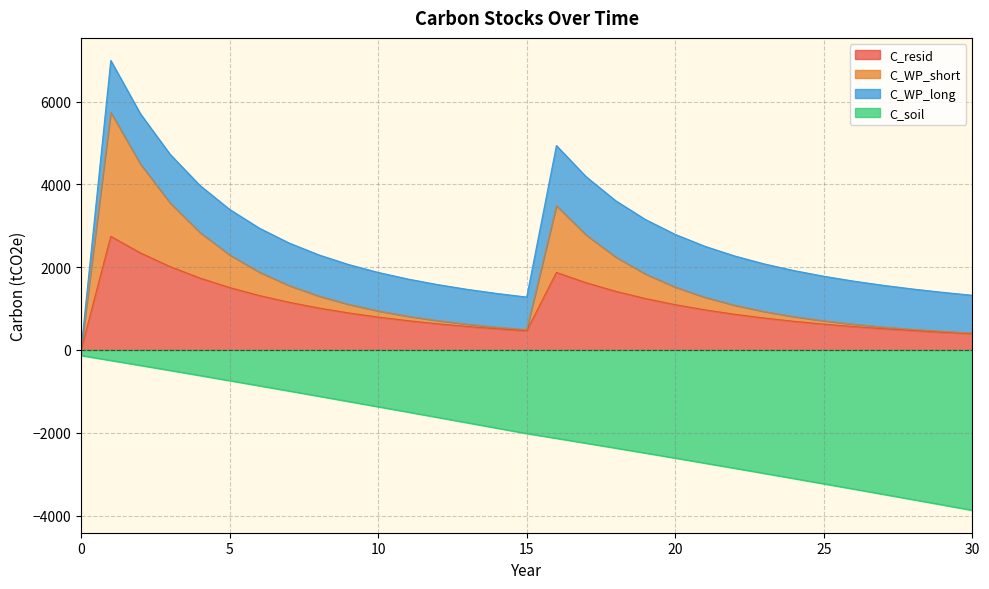

The value of C_resid at 20 is 1095.0. True or false?

True